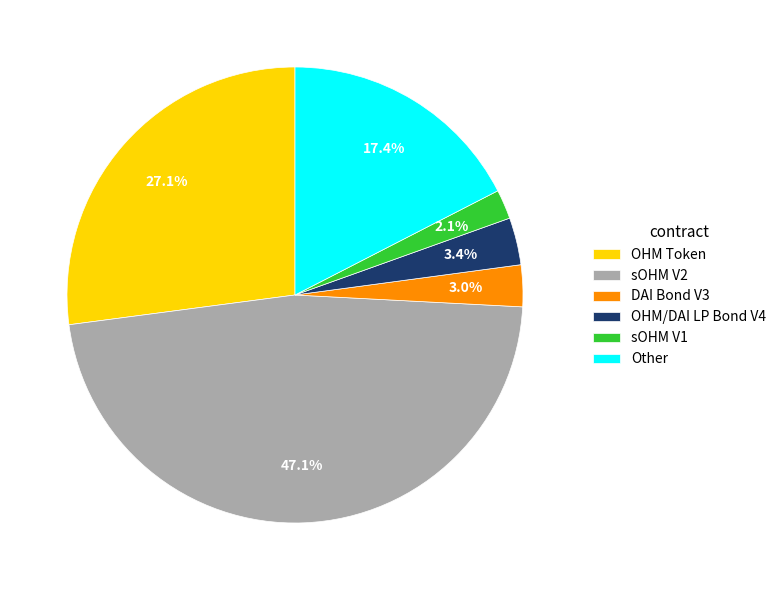

How many segments does this pie chart have?

6